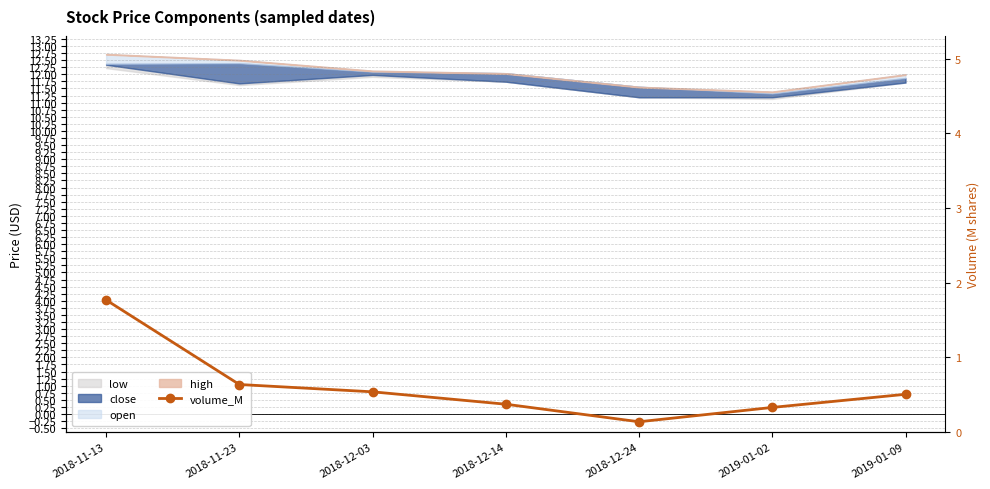

True or false: the data shows 1.2 at 2018-11-13.

False